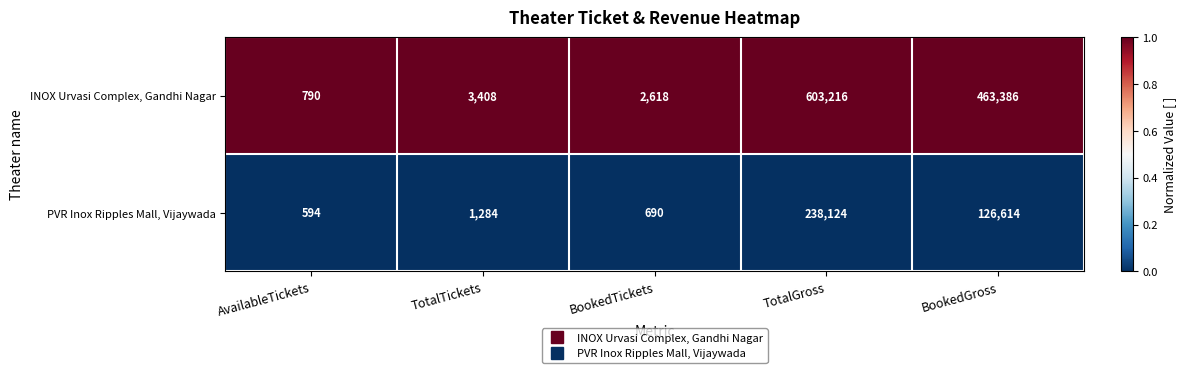

What is the highest value of the INOX Urvasi Complex, Gandhi Nagar series?

603216